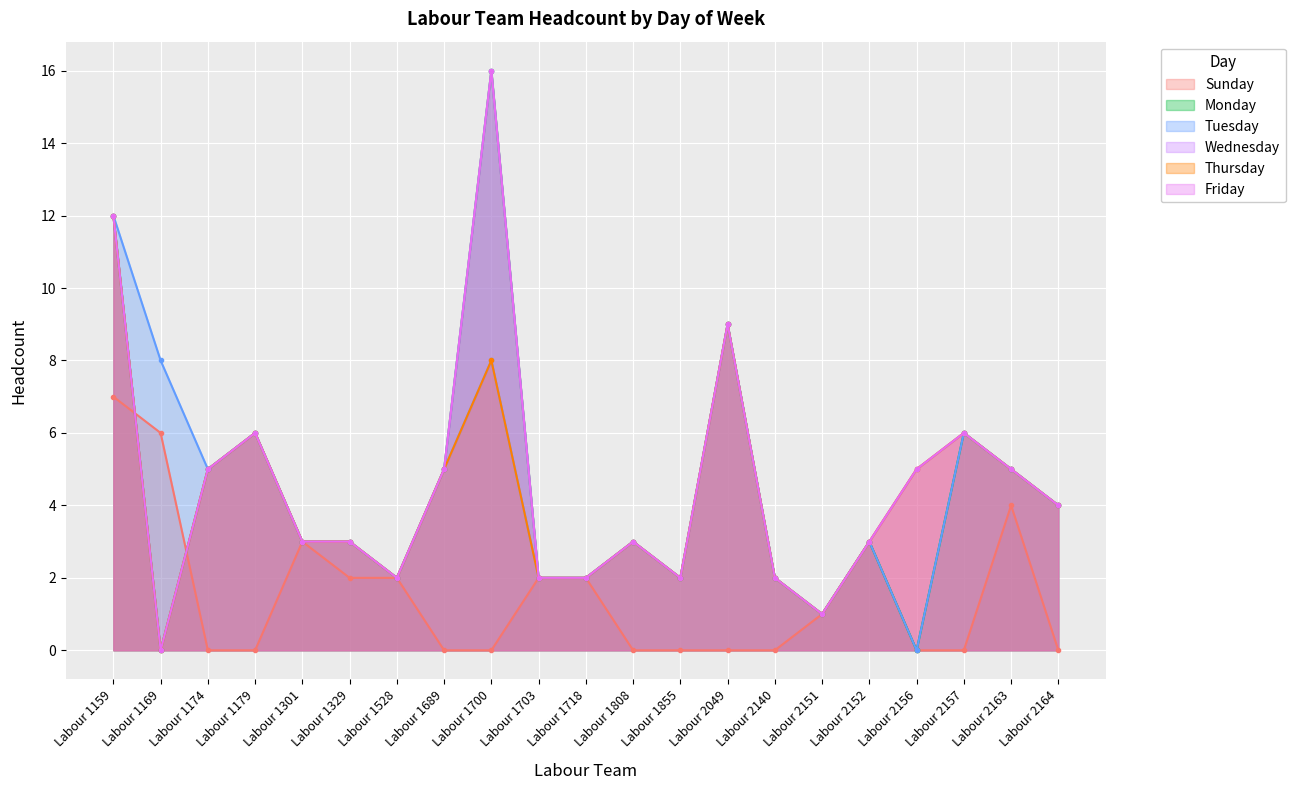

How many values in the Sunday series exceed 0?

10